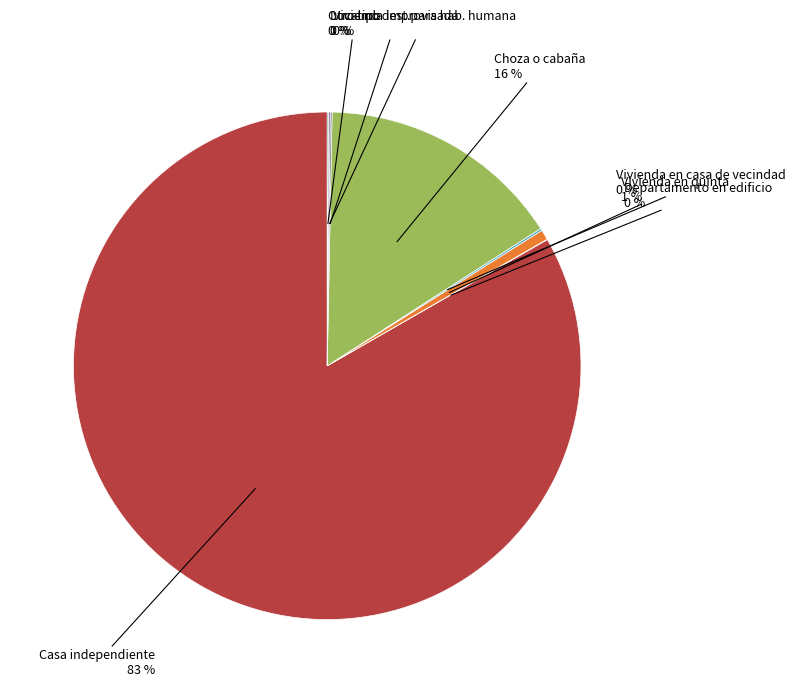

To the nearest percent, what is the difference between the largest and smallest slice percentages?

83%